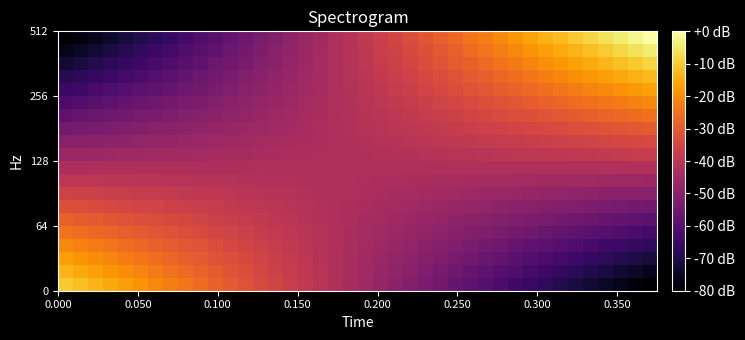

How many categories are shown in the chart?

40